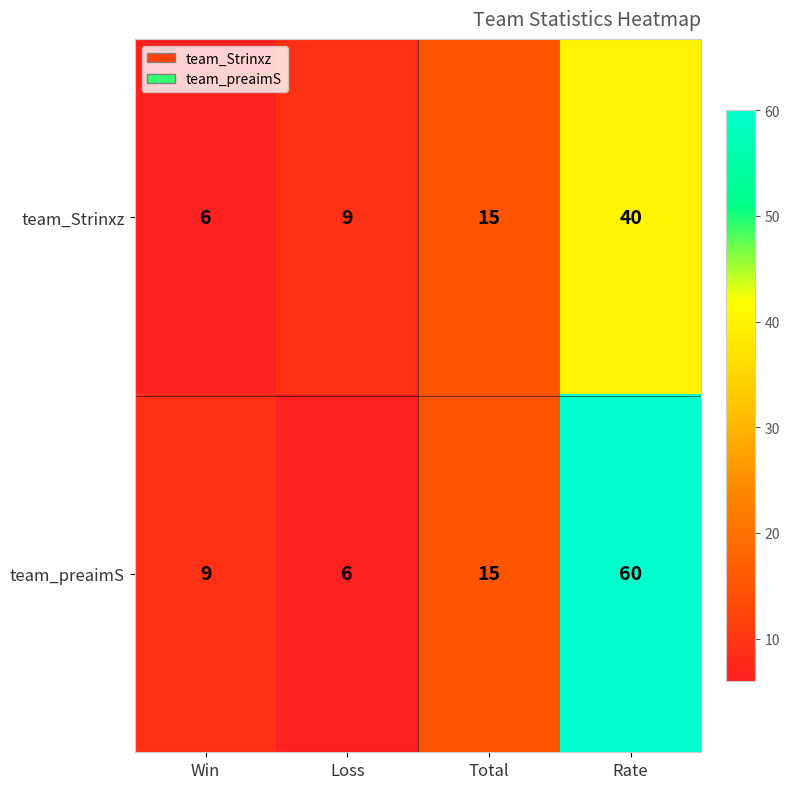

At which category is the sum across all series the highest?

Rate